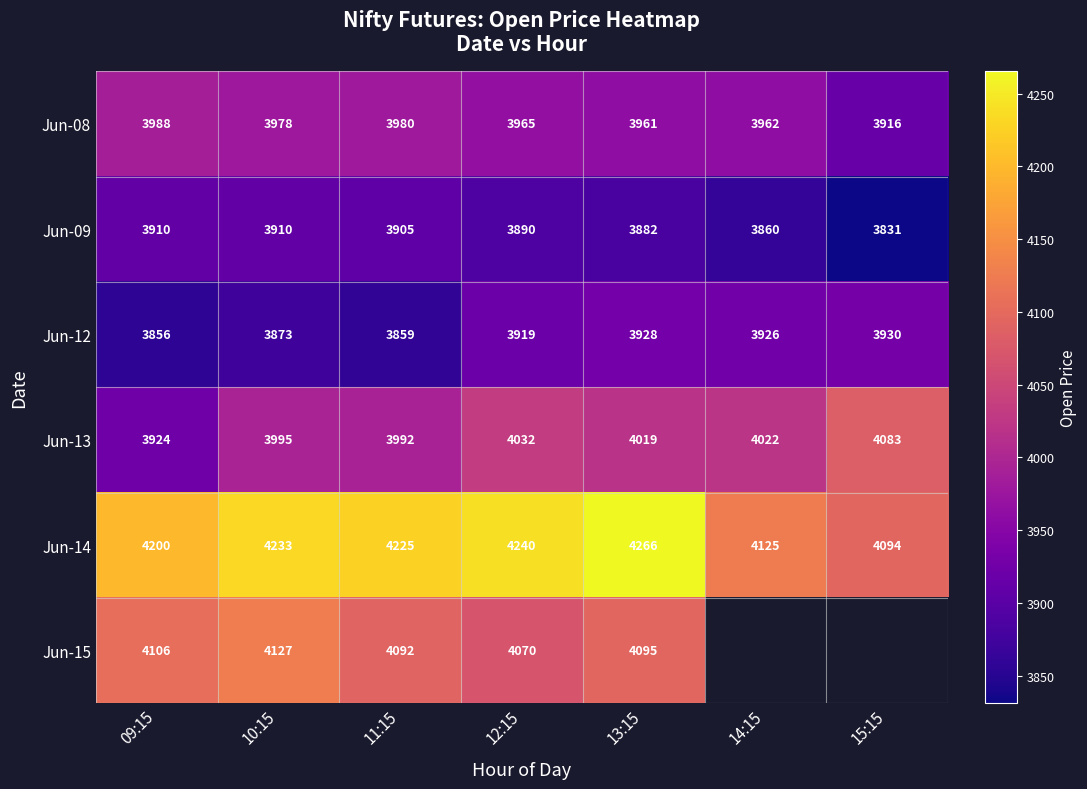

Is the value of Jun-12 at 09:15 greater than the value of Jun-14 at 10:15?

No